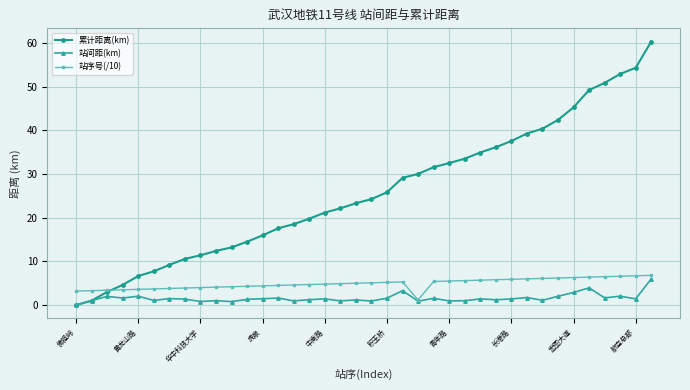

Which series has the largest range (max minus min)?

累计距离(km)